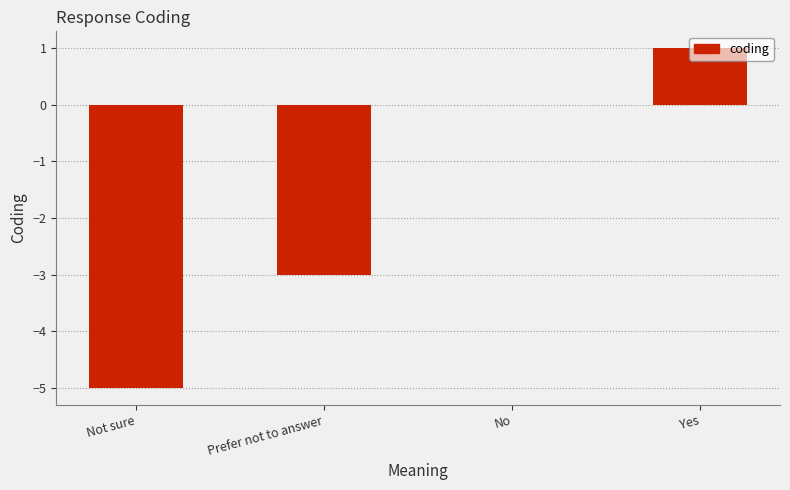

At which label is the value closest to -2?

Prefer not to answer